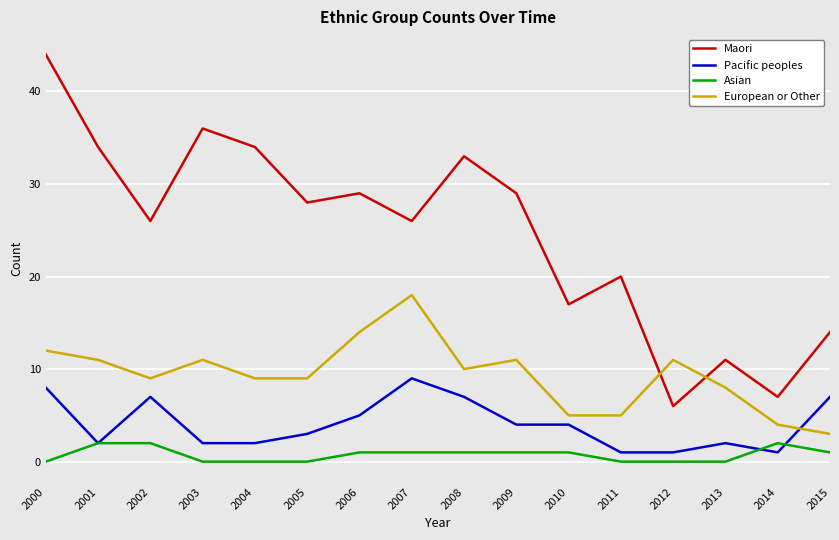

Which label corresponds to the largest value in the chart?

2000